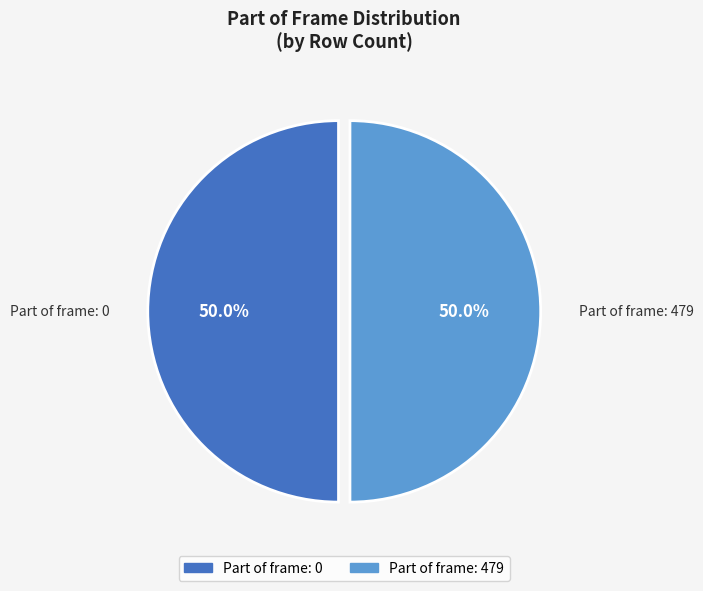

What is the ratio of the value at Part of frame: 0 to the value at Part of frame: 479?

1.0